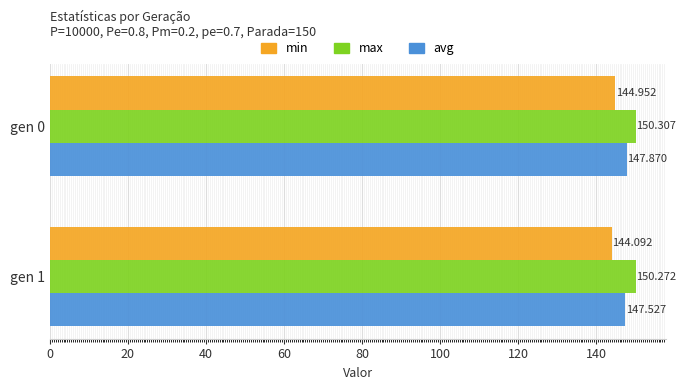

What is the average value of the max series?

150.3